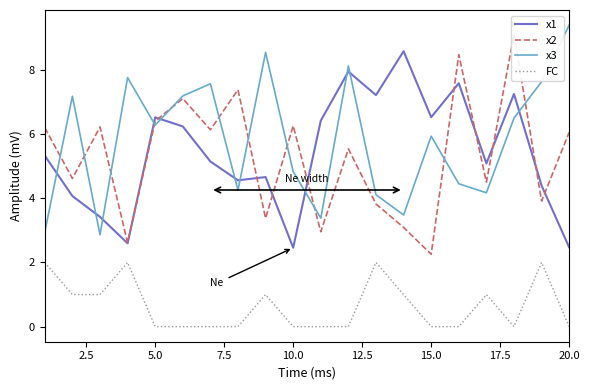

True or false: x3 has a value of 3.7 at 15.0.

False